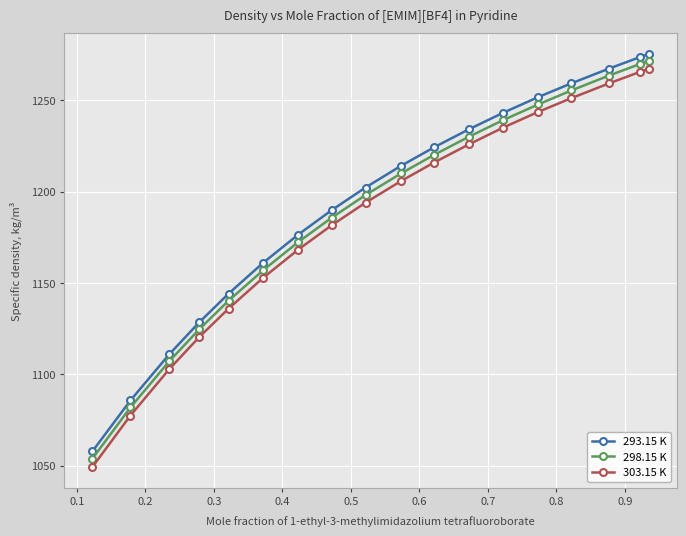

At how many categories does at least one series exceed 1065?

17